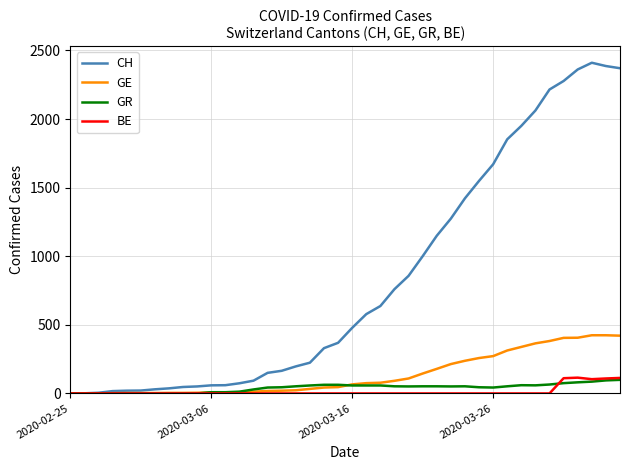

What is the maximum value for GE?

424